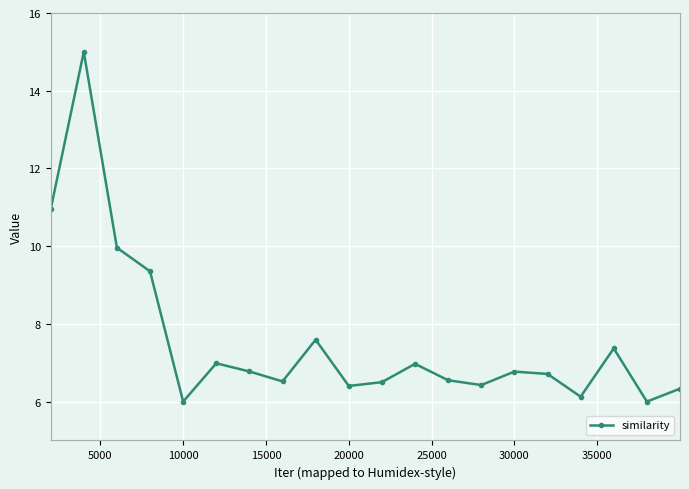

What is the difference between the second highest and minimum values?

4.9